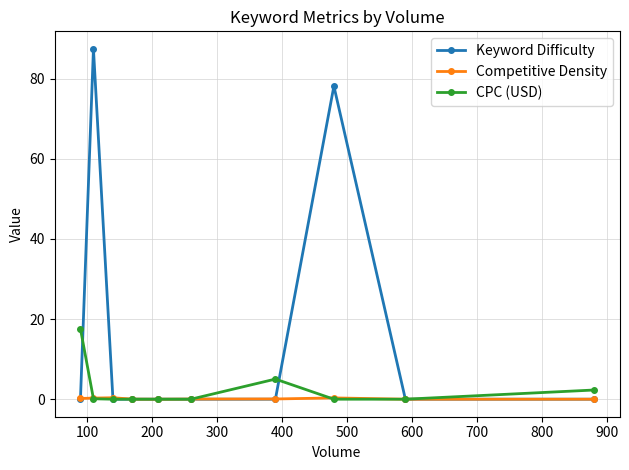

Which series has the largest total across all categories?

Keyword Difficulty